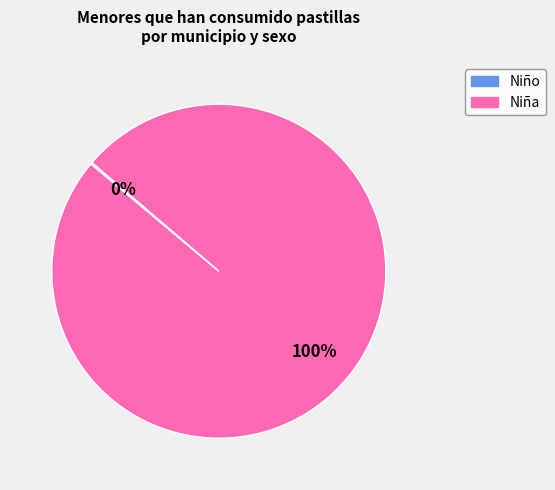

Is there a majority slice in this chart?

Yes